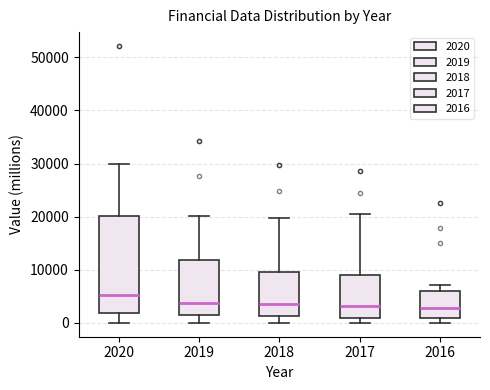

Where does the lower whisker of the box at x = 2018 end on the y-axis? The values are not printed on the chart, so give them approximately, as read against the axis.

0